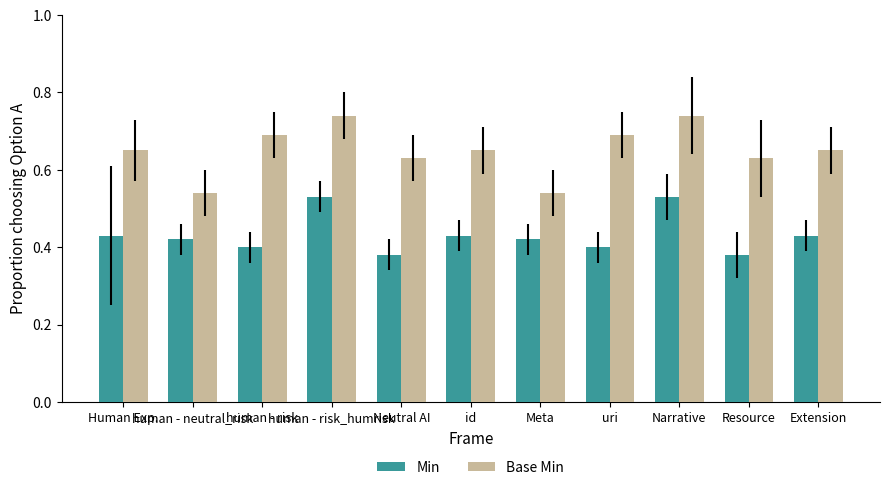

Count the Min values in the range 0 to 1.

11